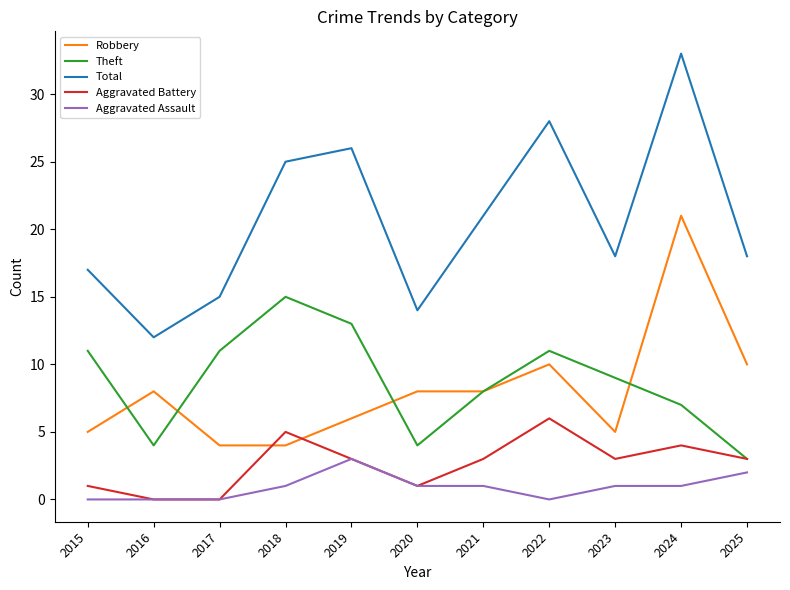

What is the spread (max minus min) of values at 2016?

12